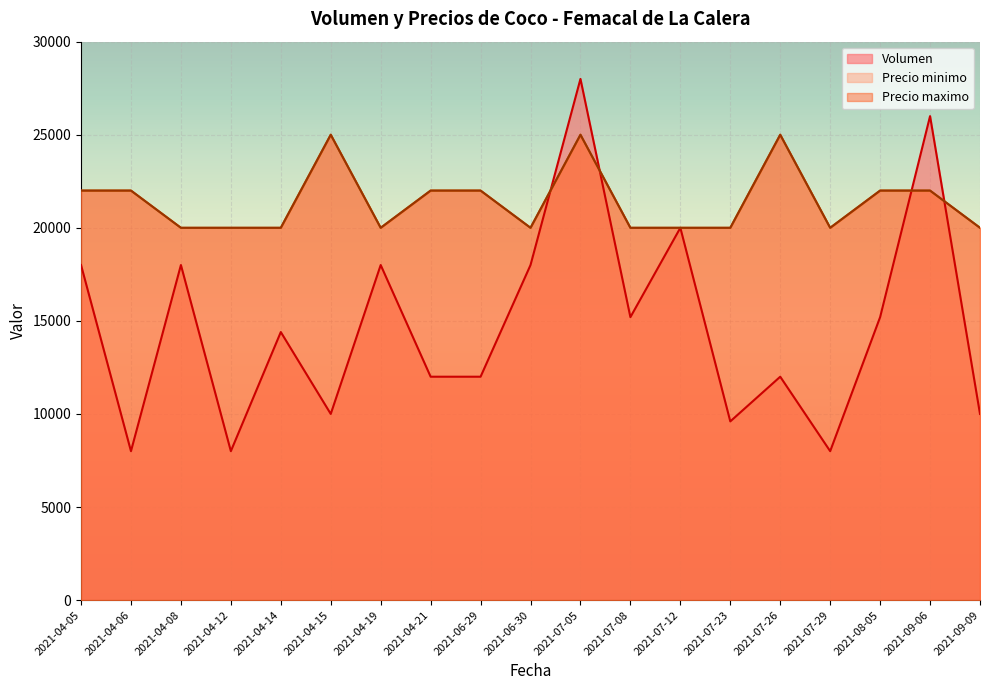

What is the average value of the Precio minimo series?

21421